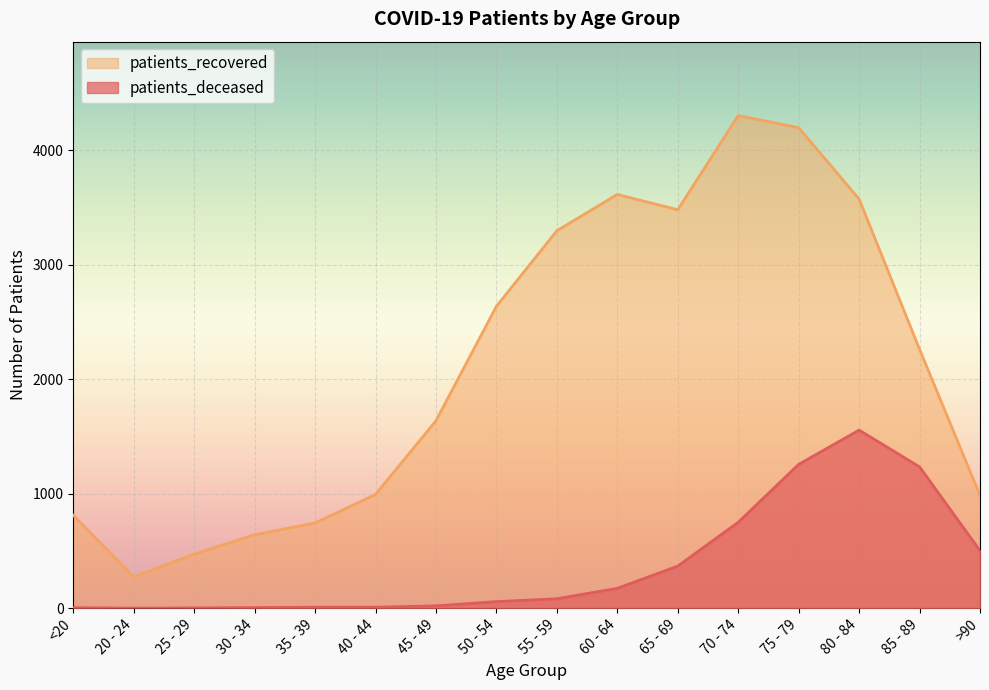

What value does the patients_deceased series have at 25 - 29?

2